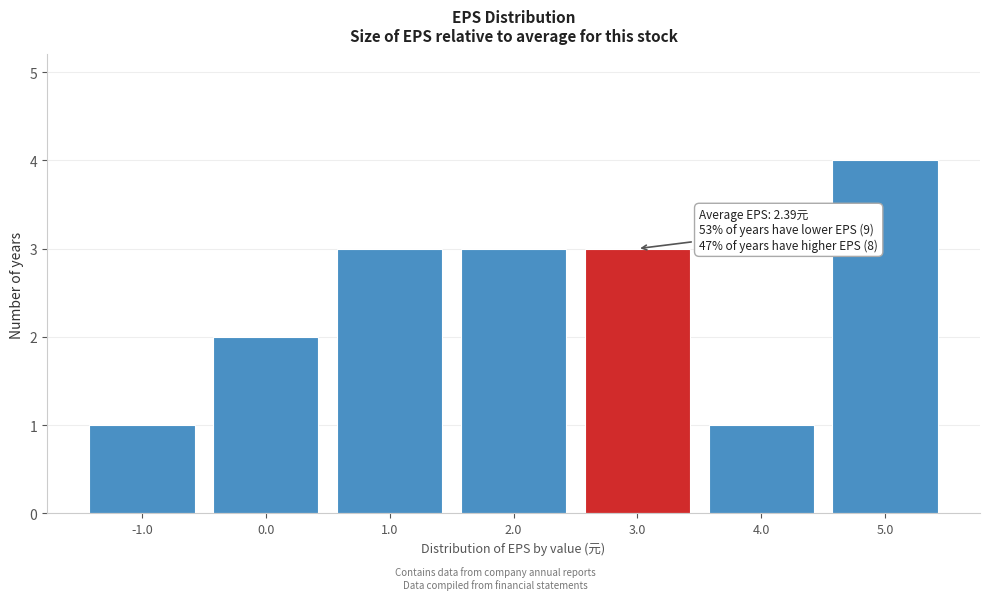

Reading left to right, extract all data points from this chart.

1	2	3	3	3	1	4